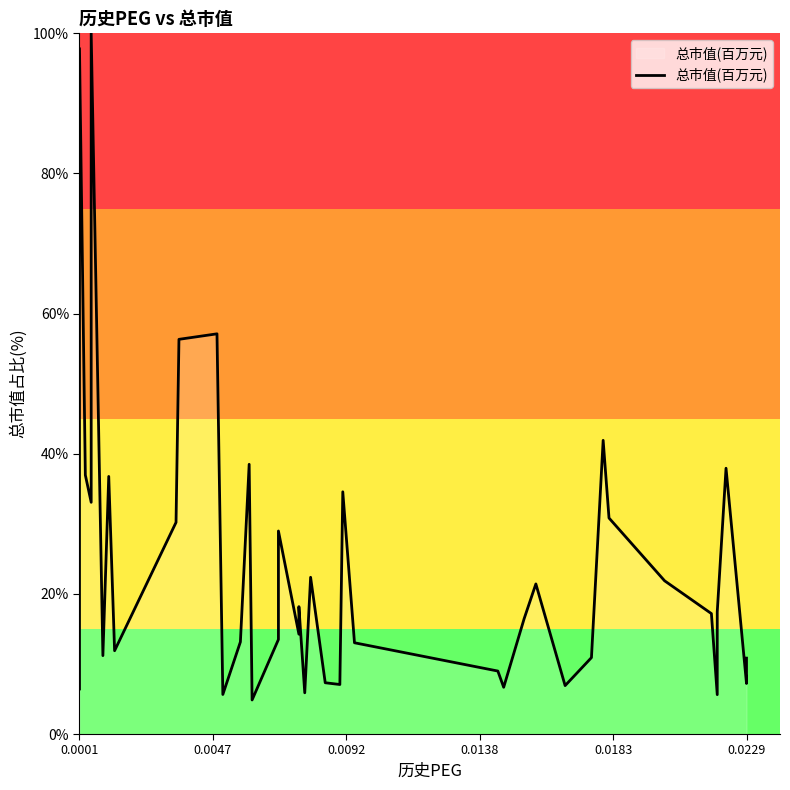

Does the chart have visible grid lines?

No